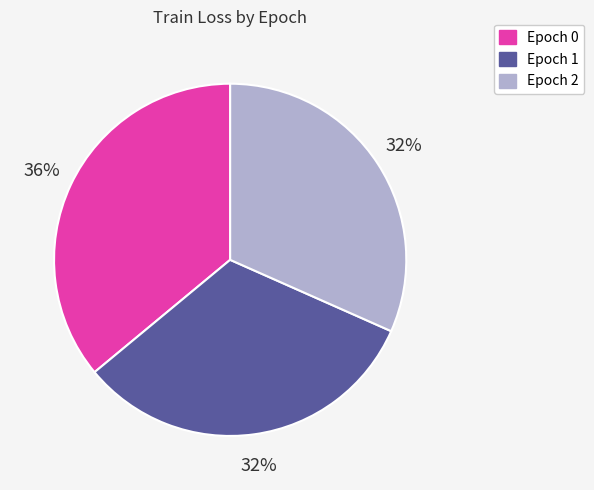

To the nearest percent, what is the difference between the Epoch 2 and Epoch 0 slice percentages?

4%